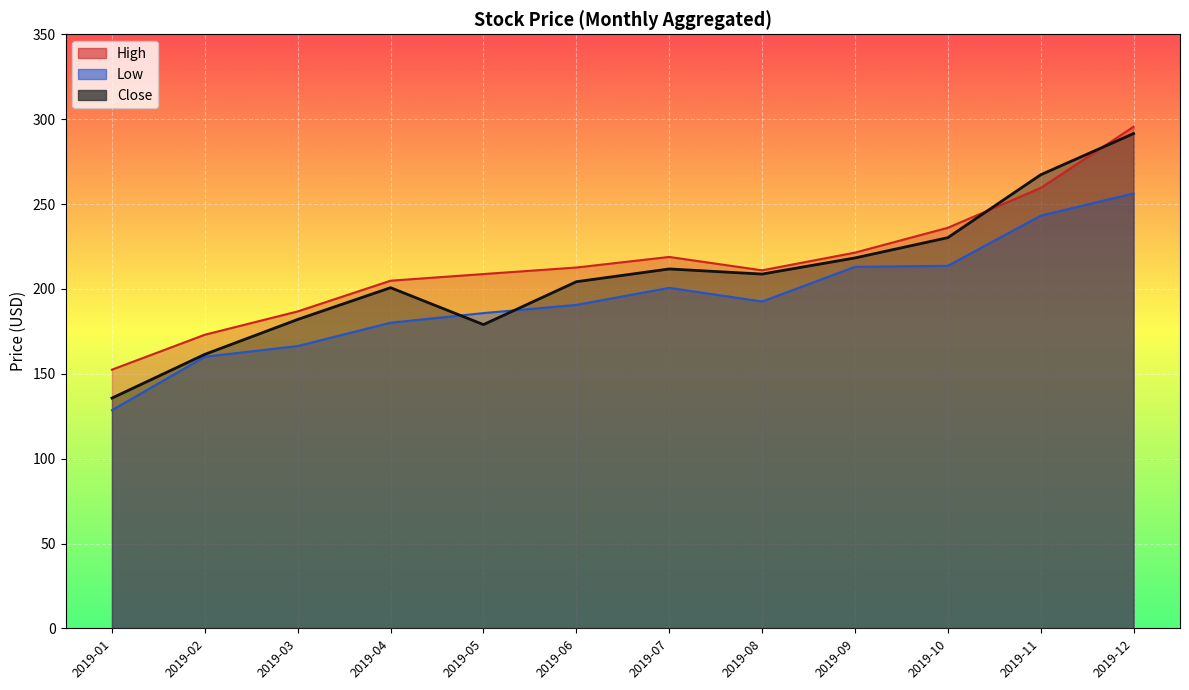

After their last crossing, which series has the higher values: High or Close?

High